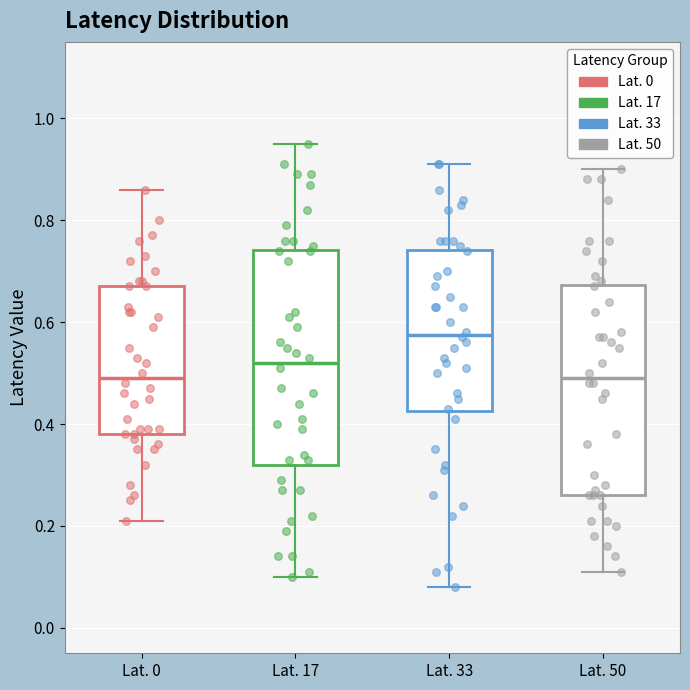

Reading left to right, transcribe this box plot: for each box, give where its median line is, the range the box spans, and where its two whiskers end, as read against the y-axis. The values are not printed on the chart, so give them approximately, as read against the axis.

Lat. 0: median 0.50, box 0.38 to 0.68, whiskers 0.22 to 0.86
Lat. 17: median 0.52, box 0.32 to 0.74, whiskers 0.10 to 0.96
Lat. 33: median 0.58, box 0.42 to 0.74, whiskers 0.08 to 0.92
Lat. 50: median 0.50, box 0.26 to 0.68, whiskers 0.12 to 0.90